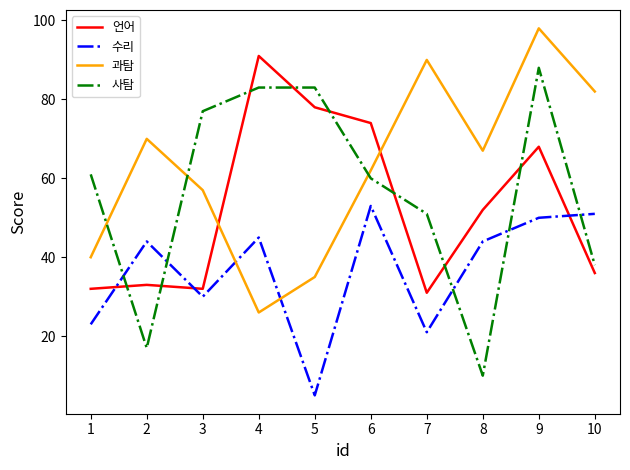

Count the number of categories in the chart.

10